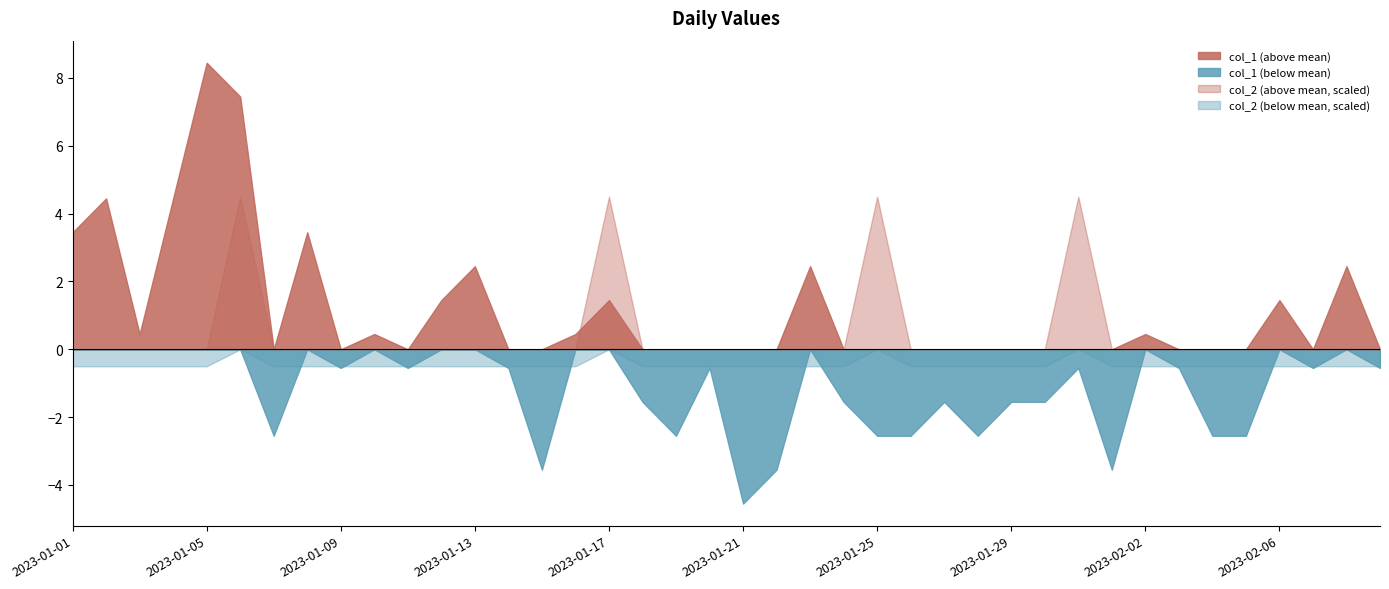

Rank the series by their average value, from lowest to highest.

col_1 (below mean), col_2 (below mean, scaled), col_2 (above mean, scaled), col_1 (above mean)